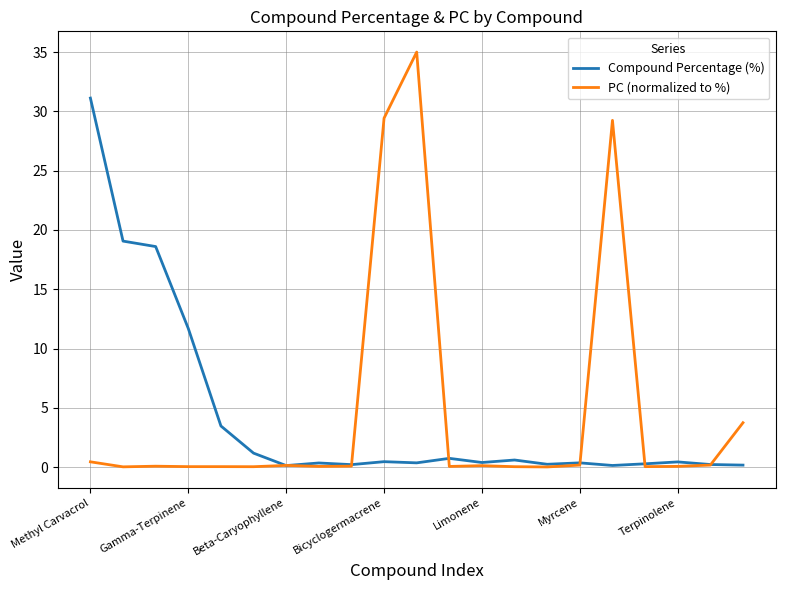

What is the maximum value for Compound Percentage (%)?

31.1